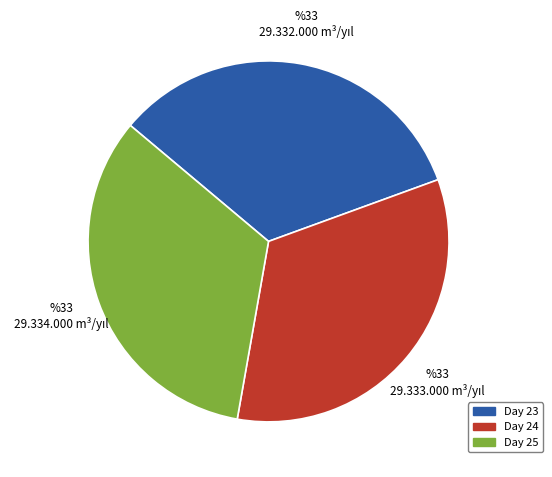

What is the ratio of the value at Day 25 to the value at Day 24?

1.0